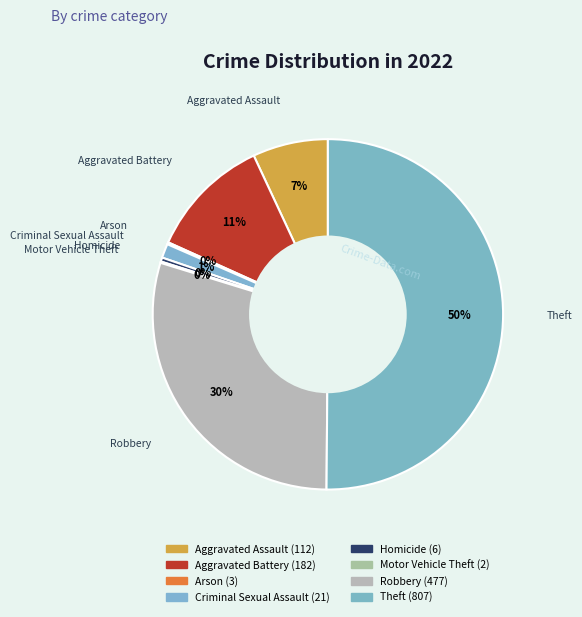

Rank the categories by value from lowest to highest.

Motor Vehicle Theft, Arson, Homicide, Criminal Sexual Assault, Aggravated Assault, Aggravated Battery, Robbery, Theft